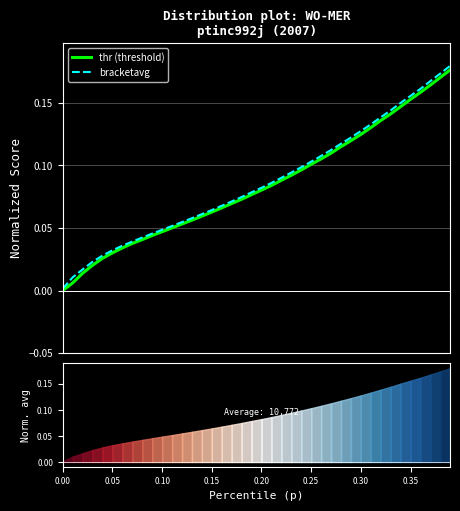

Reading left to right, extract all data points from this chart.

thr (threshold): 0.0	0.0	0.0	0.0	0.0	0.0	0.0	0.0	0.0	0.0	0.0	0.1	0.1	0.1	0.1	0.1	0.1	0.1	0.1	0.1	0.1	0.1	0.1	0.1	0.1	0.1	0.1	0.1	0.1	0.1	0.1	0.1	0.1	0.1	0.1	0.2	0.2	0.2	0.2	0.2
bracketavg: 0.0	0.0	0.0	0.0	0.0	0.0	0.0	0.0	0.0	0.0	0.0	0.1	0.1	0.1	0.1	0.1	0.1	0.1	0.1	0.1	0.1	0.1	0.1	0.1	0.1	0.1	0.1	0.1	0.1	0.1	0.1	0.1	0.1	0.1	0.1	0.2	0.2	0.2	0.2	0.2